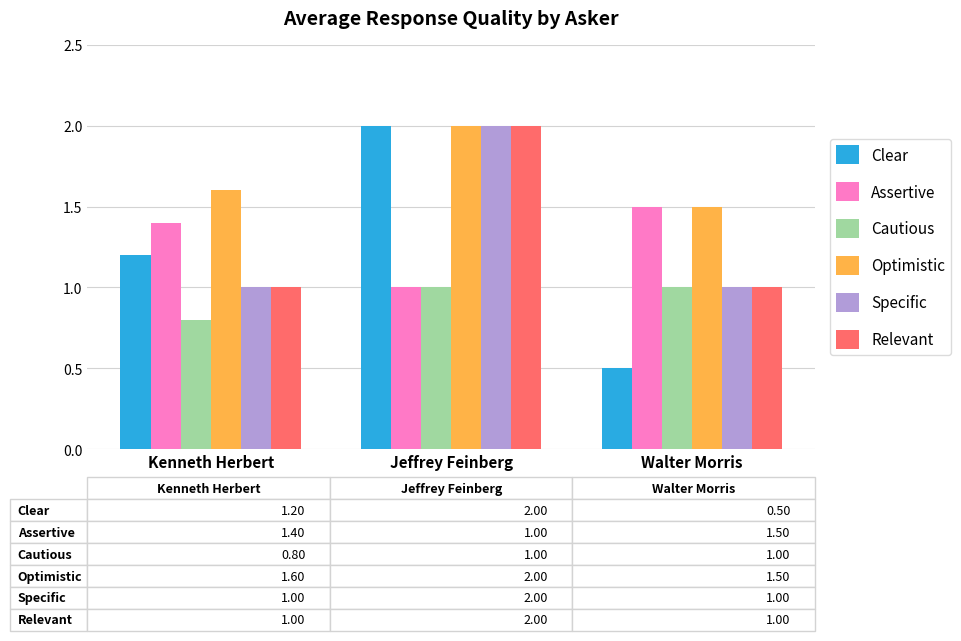

Which series has the widest spread of values?

Clear